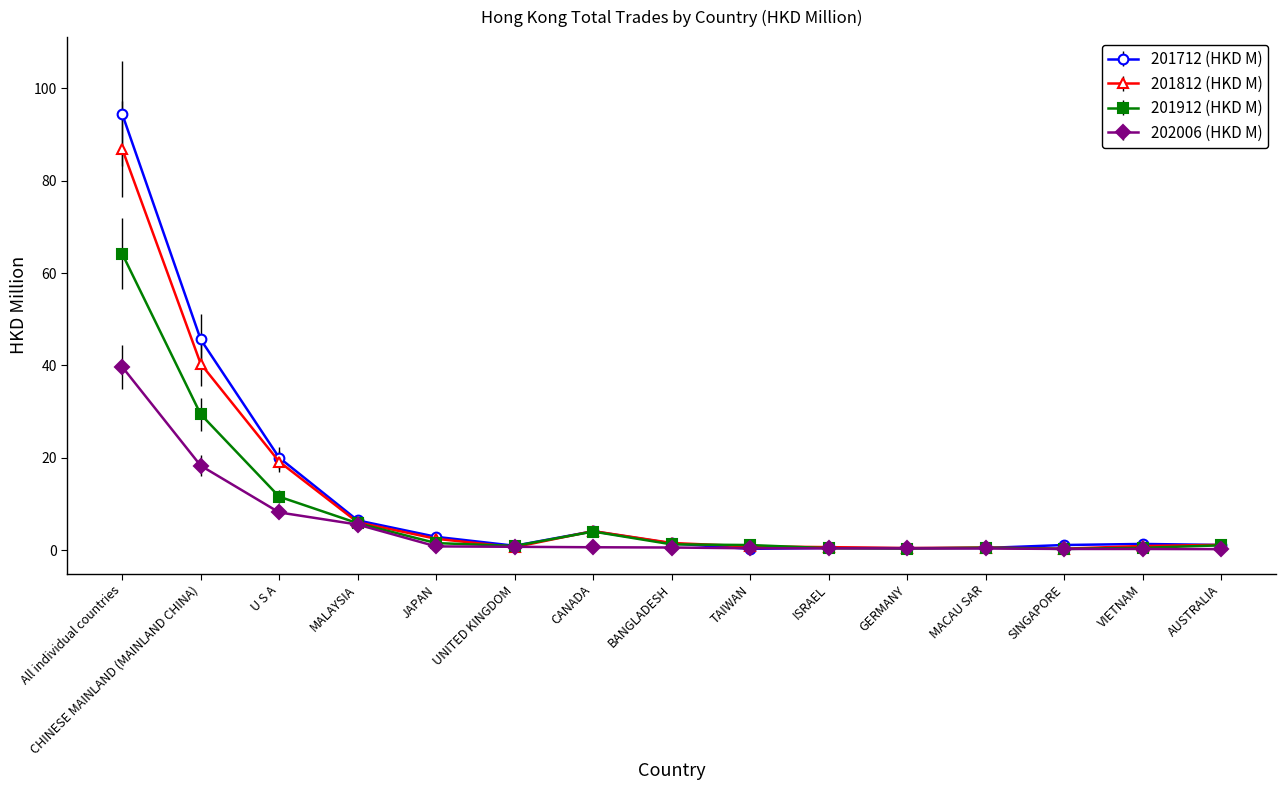

After their last crossing, which series has the higher values: 202006 (HKD M) or 201812 (HKD M)?

201812 (HKD M)